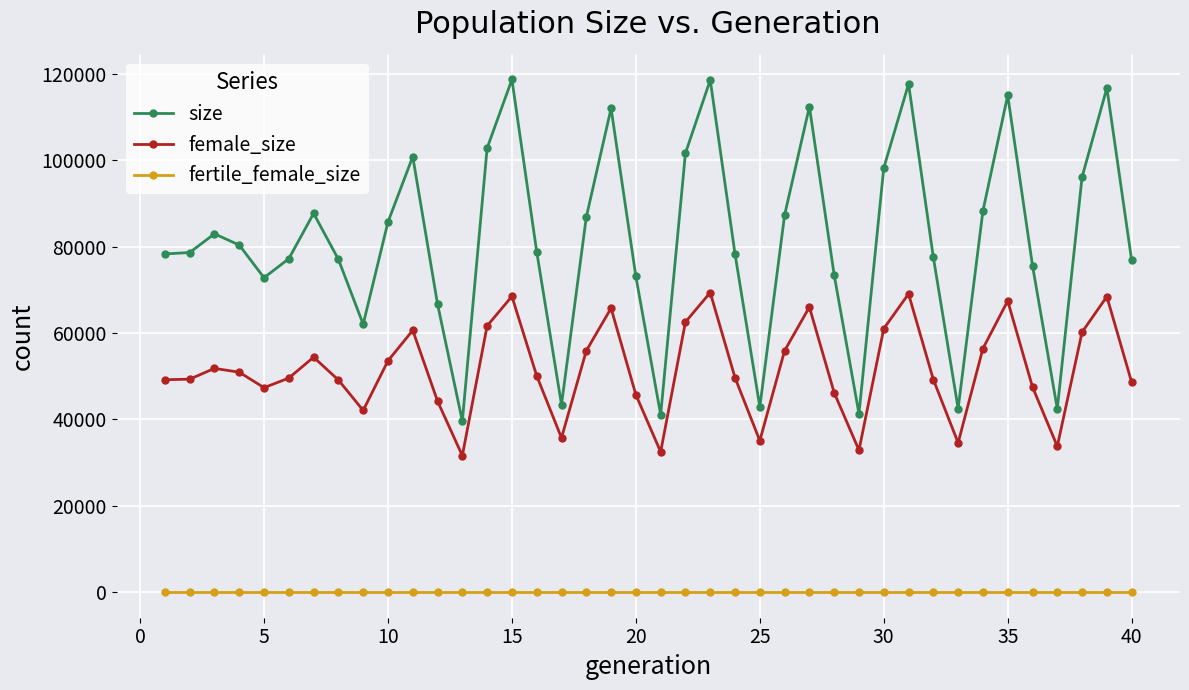

Which series has the largest total across all categories?

size